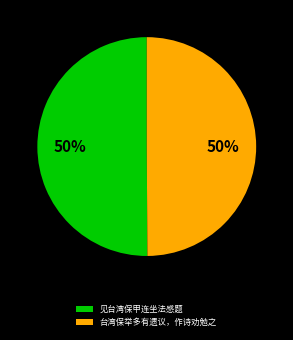

The 台湾保举多有遗议，作诗劝勉之 slice represents 50% of the pie. True or false?

True